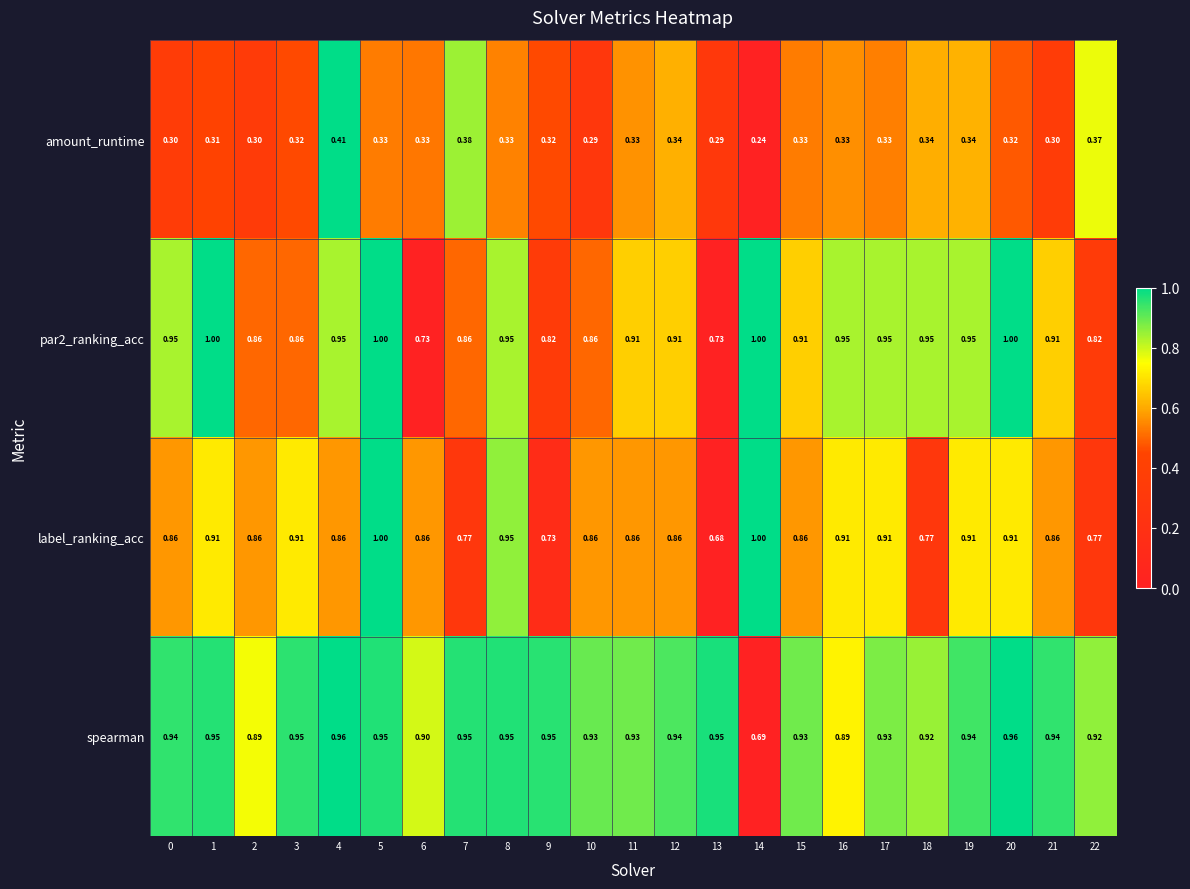

What is the difference between the highest and lowest values at 7?

0.6